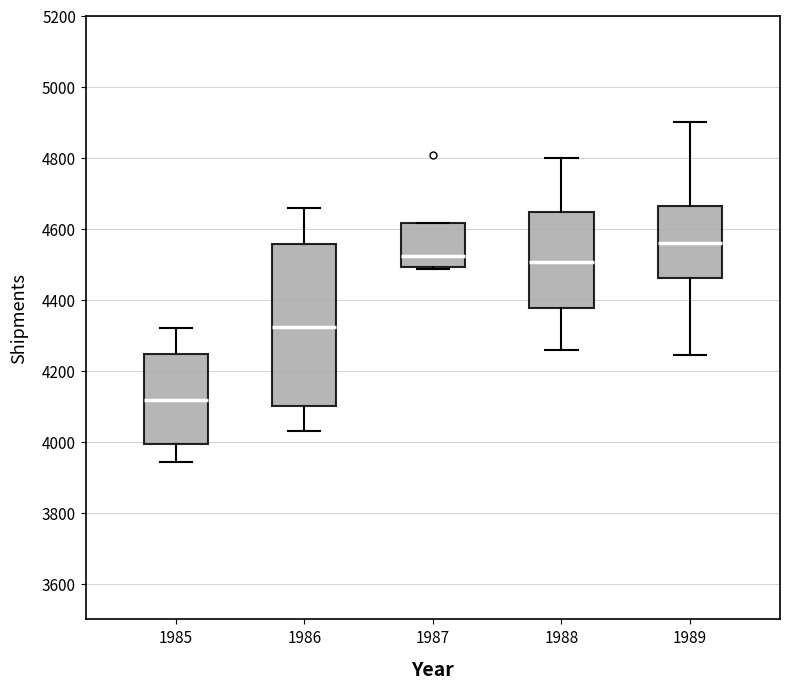

Which box's median line is the highest?

1989